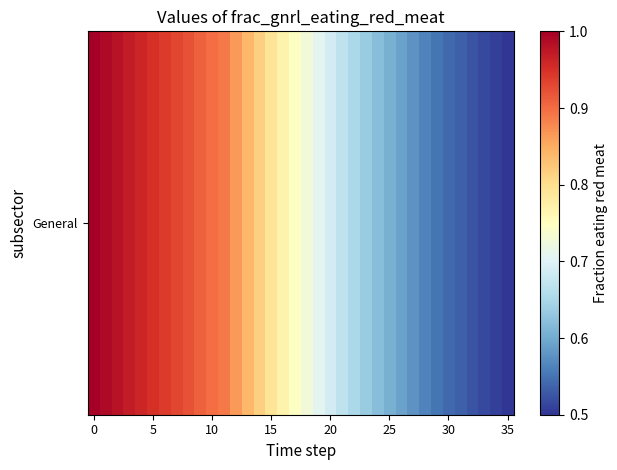

What is the minimum value shown in the chart?

0.5